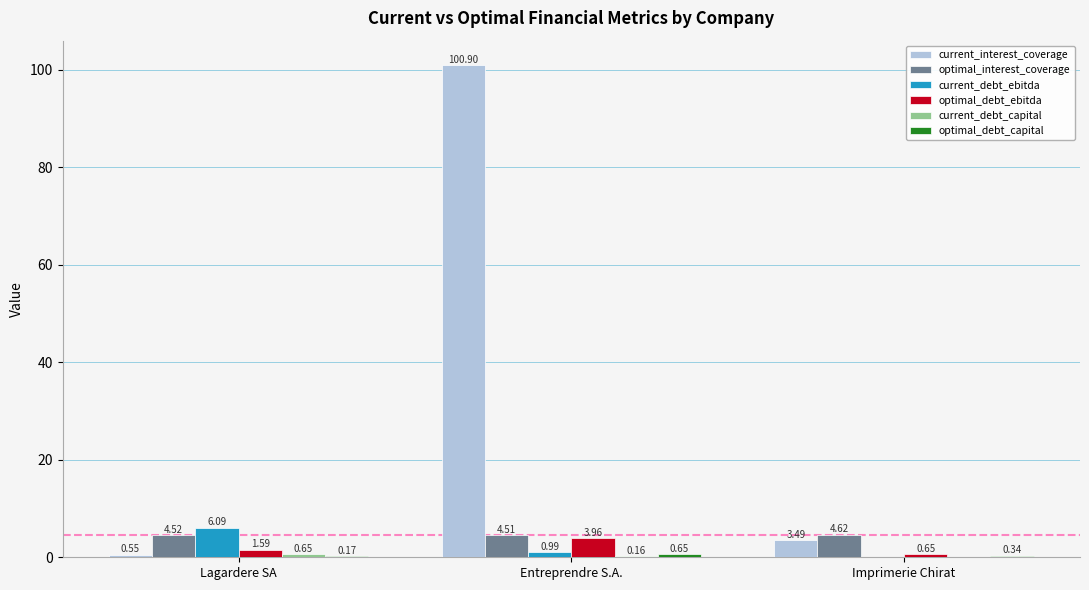

Between Lagardere SA and Imprimerie Chirat, which series saw the biggest shift?

current_debt_ebitda